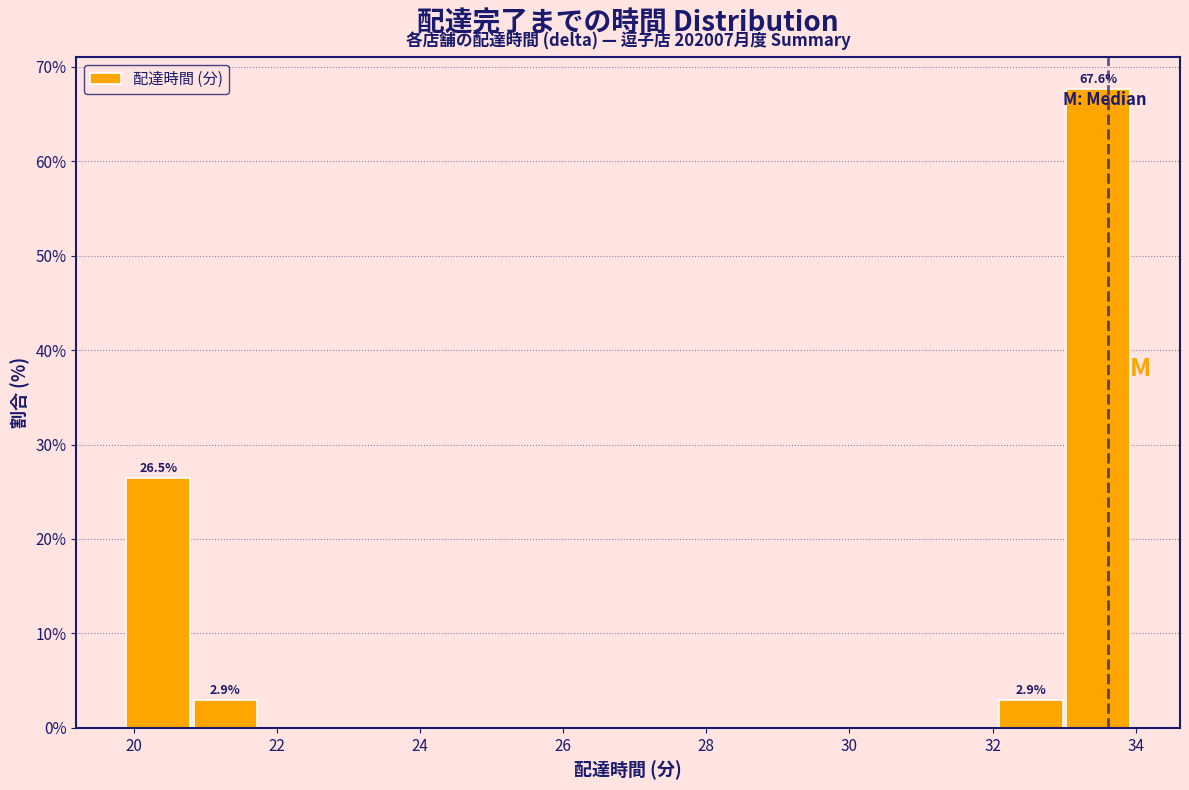

Over which range of the x-axis is the bar tallest?

33.0 to 34.0